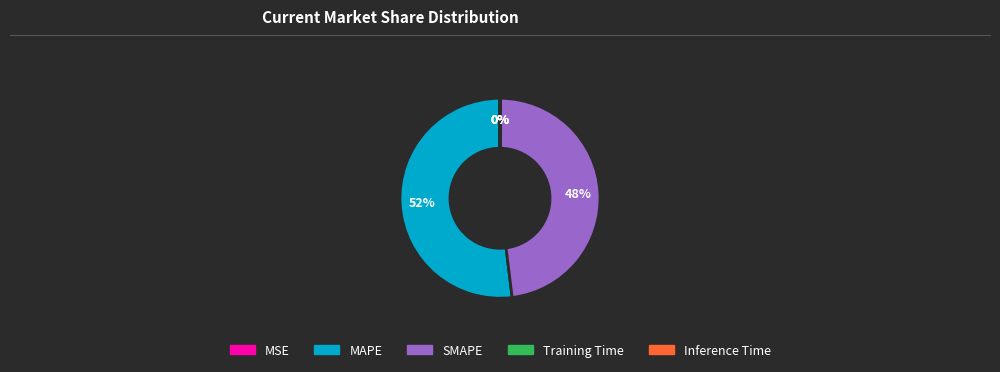

Which slice is the largest?

MAPE